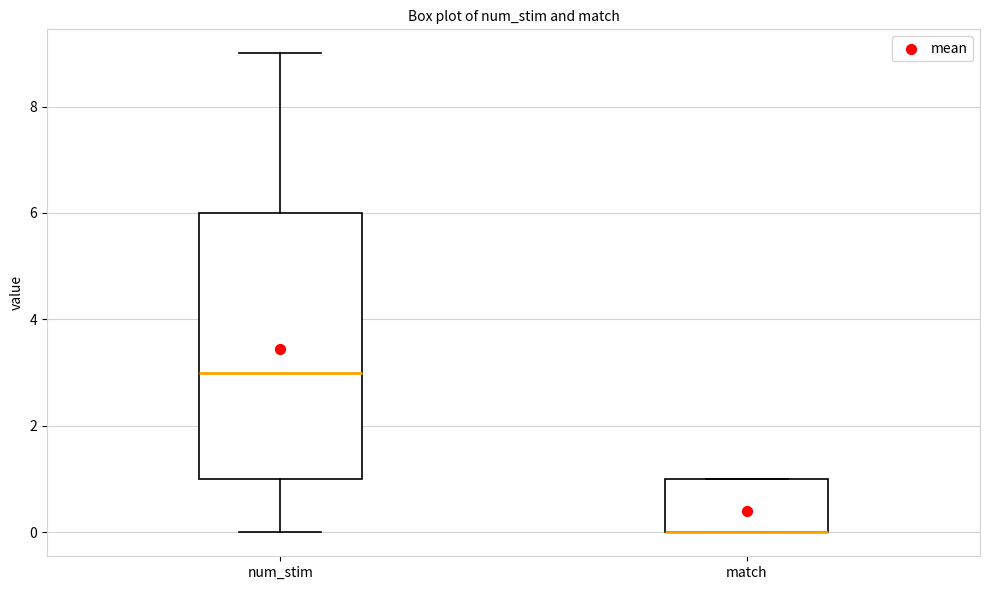

Reading left to right, transcribe this box plot: for each box, give where its median line is, the range the box spans, and where its two whiskers end, as read against the y-axis. The values are not printed on the chart, so give them approximately, as read against the axis.

num_stim: median 3, box 1 to 6, whiskers 0 to 9
match: median 0 (drawn on the box's lower edge), box 0 to 1, whiskers 0 to 1